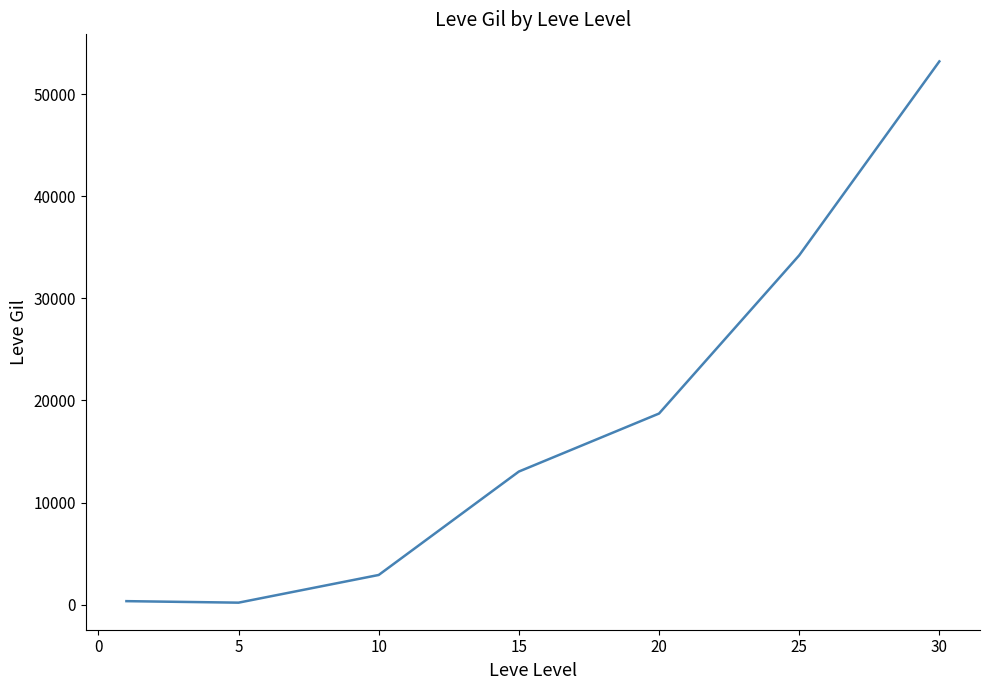

True or false: the data has more than 0 interior local peaks.

False